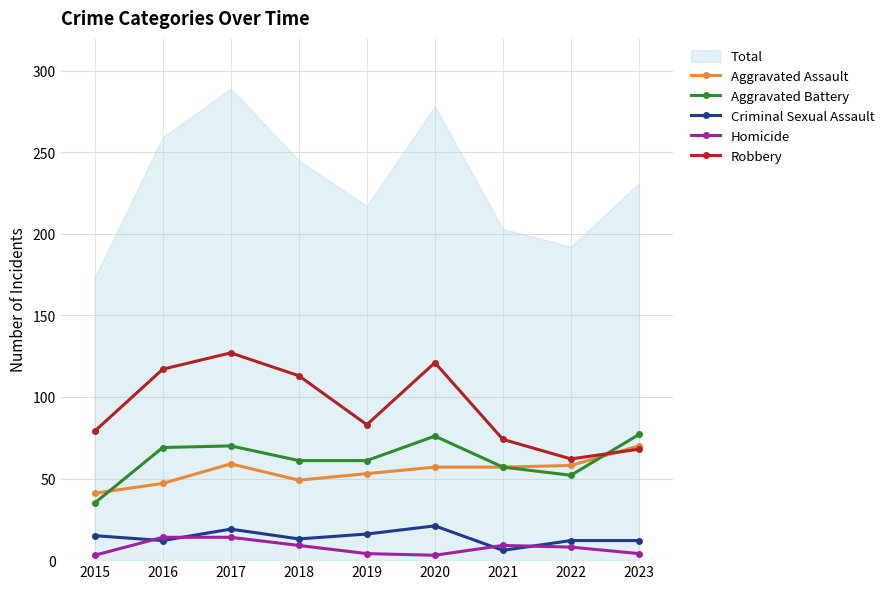

Reading left to right, extract all data points from this chart.

Aggravated Assault: 41	47	59	49	53	57	57	58	70
Aggravated Battery: 35	69	70	61	61	76	57	52	77
Criminal Sexual Assault: 15	12	19	13	16	21	6	12	12
Homicide: 3	14	14	9	4	3	9	8	4
Robbery: 79	117	127	113	83	121	74	62	68